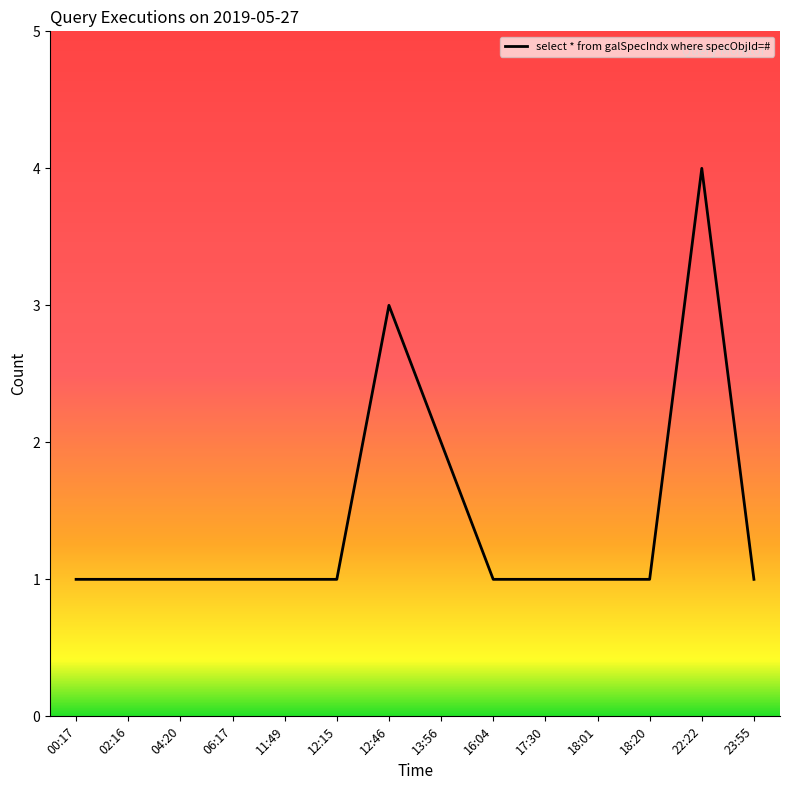

Which label corresponds to the largest value in the chart?

22:22